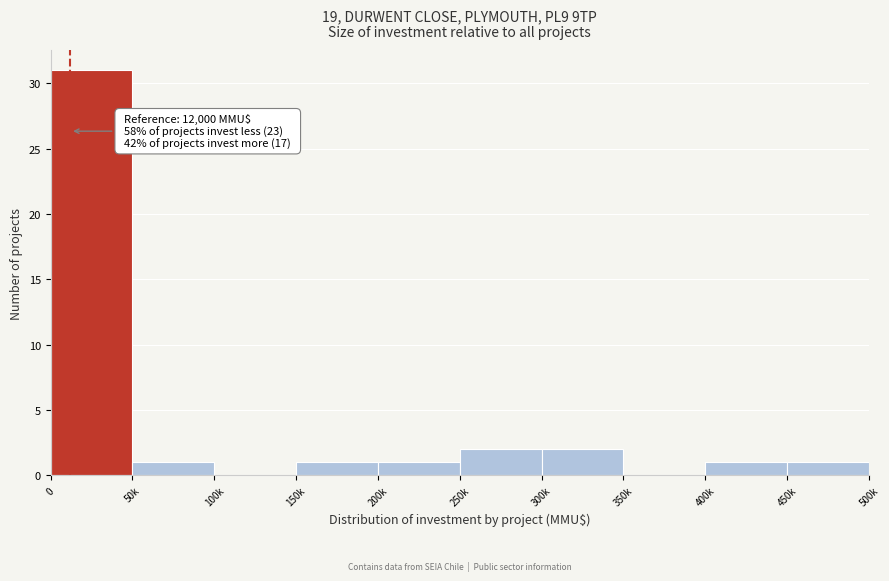

Reading left to right, extract all data points from this chart.

0=31	50k=1	100k=0	150k=1	200k=1	250k=2	300k=2	350k=0	400k=1	450k=1